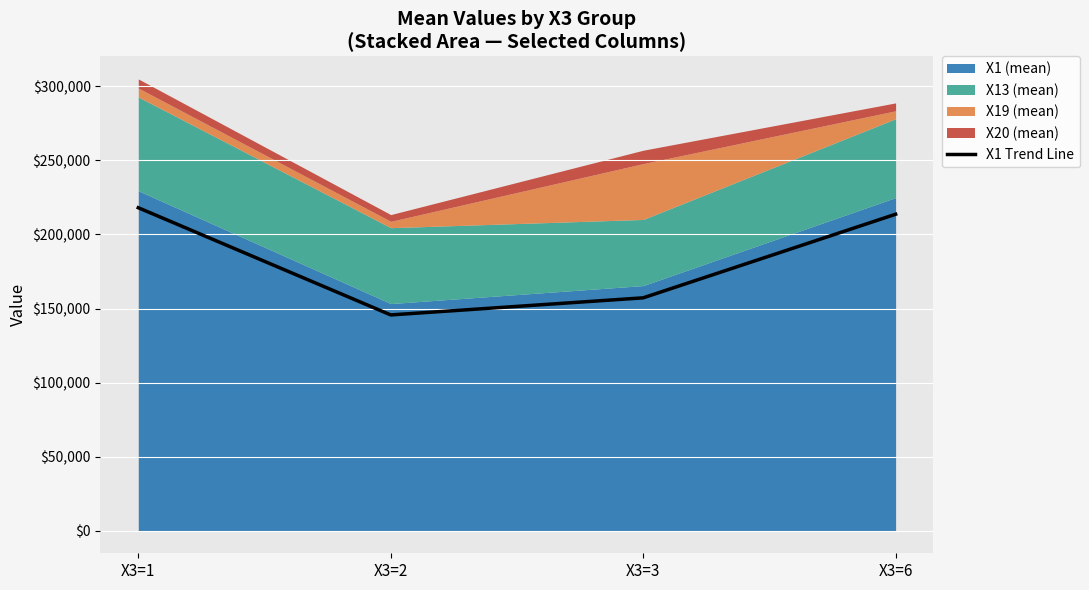

What is the difference between the second highest and minimum values?

67982.9